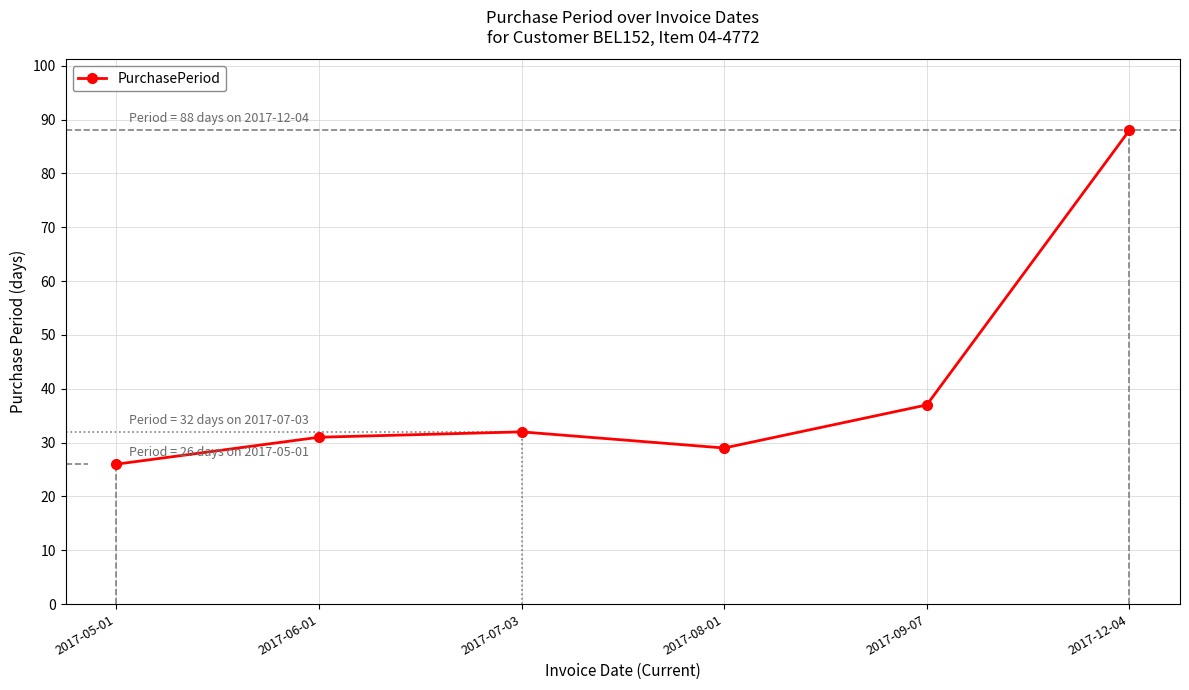

What is the label of the 1st point from the left?

2017-05-01